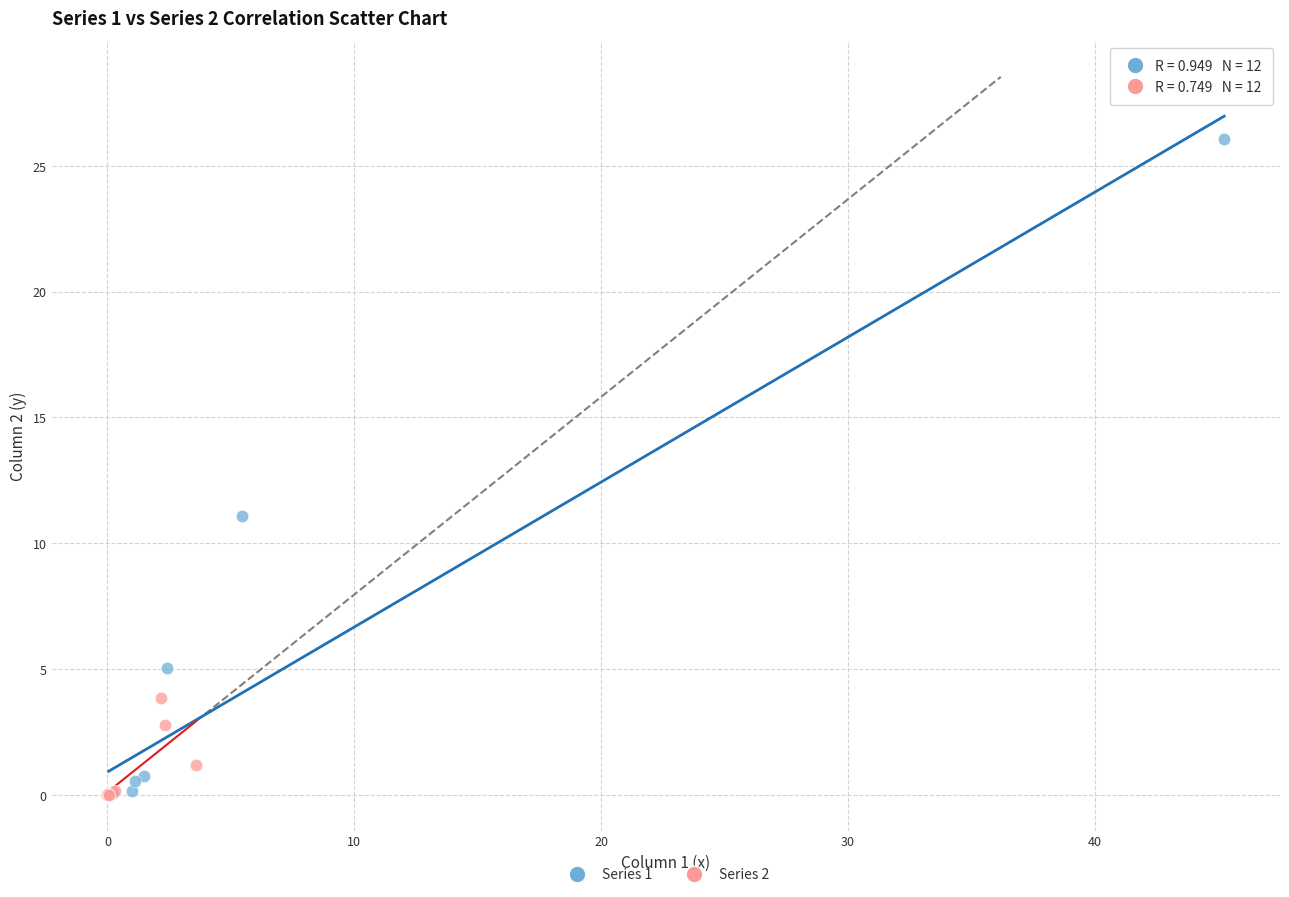

What are all the series names shown in the legend?

Series 1, Series 2